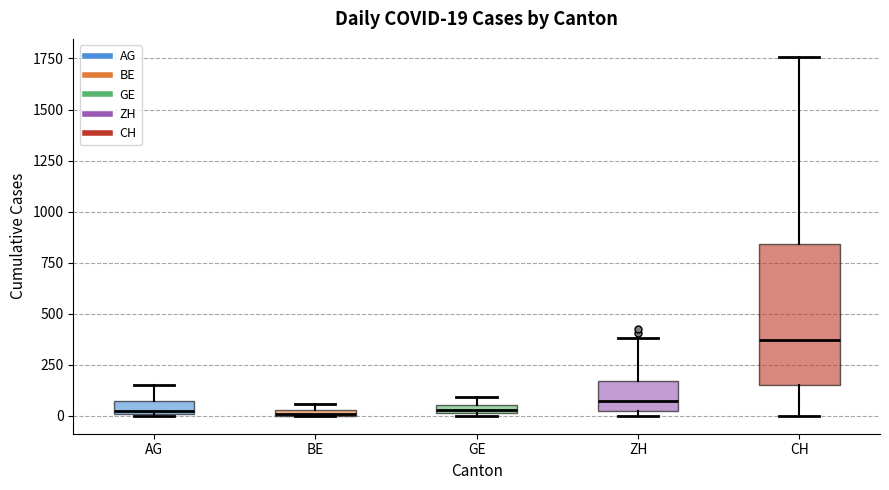

Which box has the highest median line?

CH